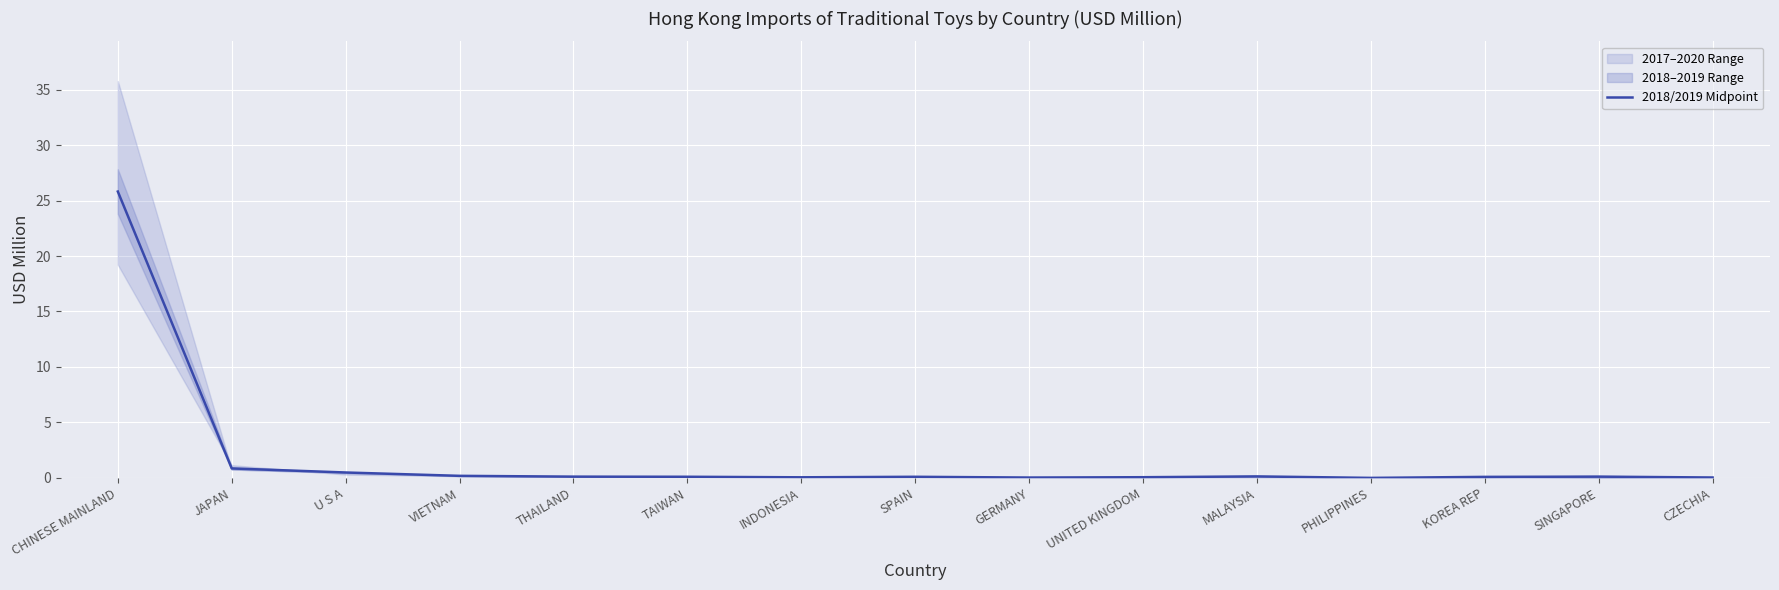

True or false: the data shows 0.0 at CZECHIA.

False